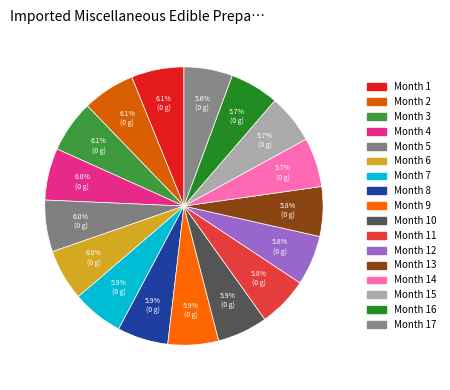

How many segments does this pie chart have?

17